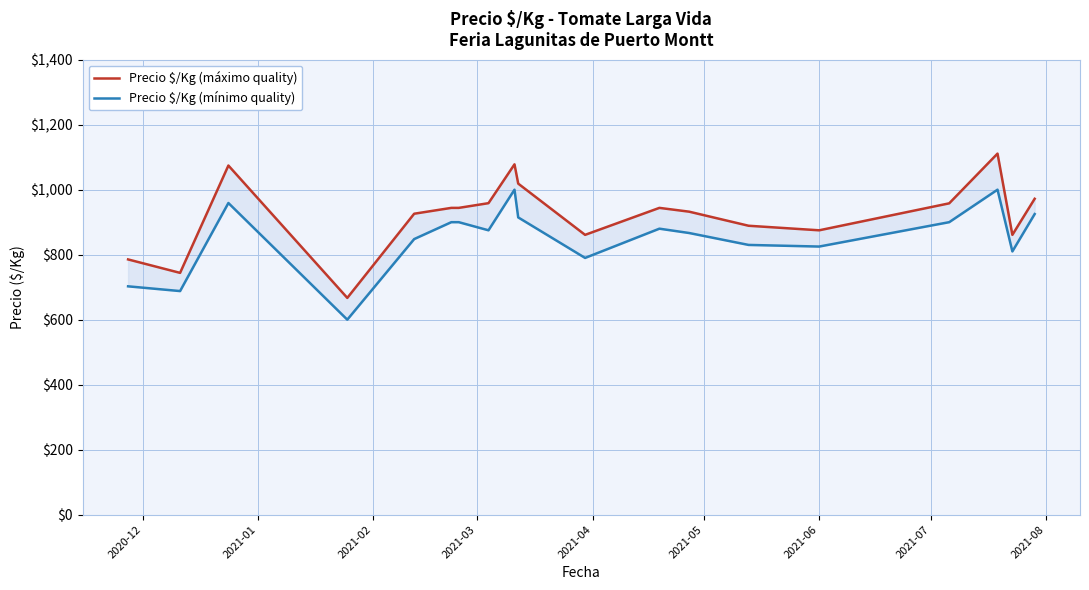

Does the chart have visible grid lines?

Yes